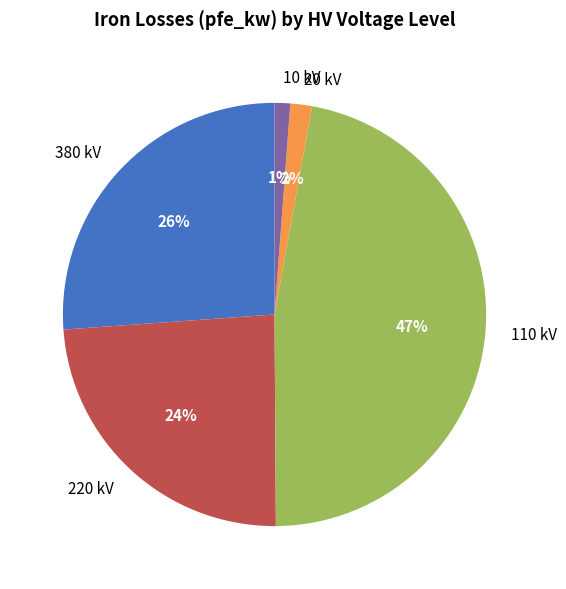

Between 220 kV and 110 kV, which is larger?

110 kV